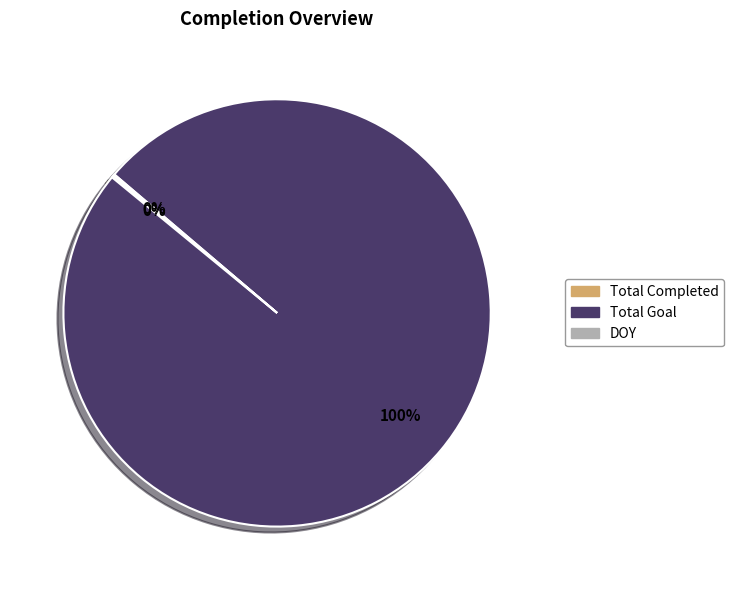

What is the majority slice?

Total Goal